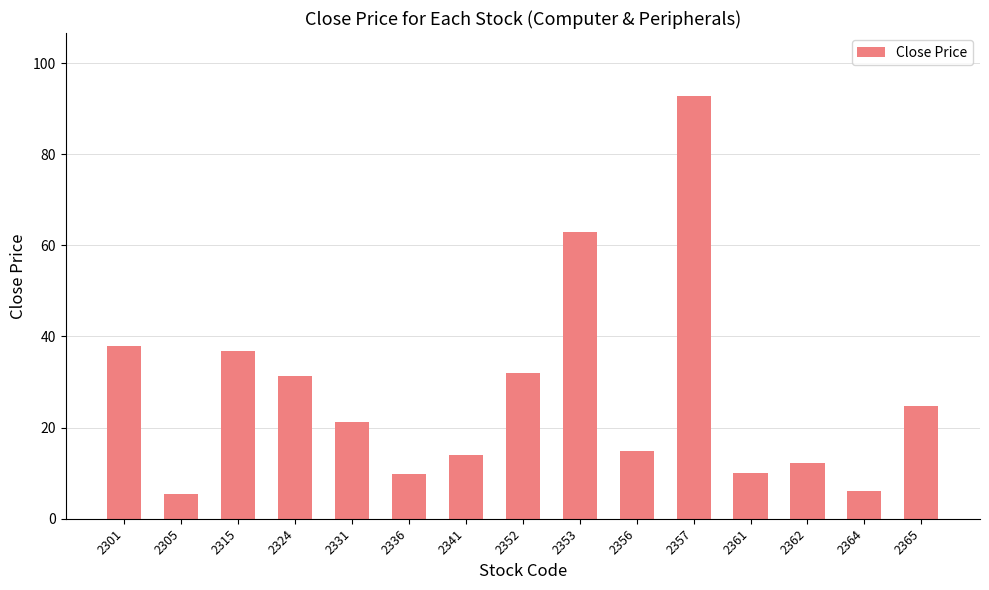

What is the ratio of the value at 2336 to the value at 2357?

0.1